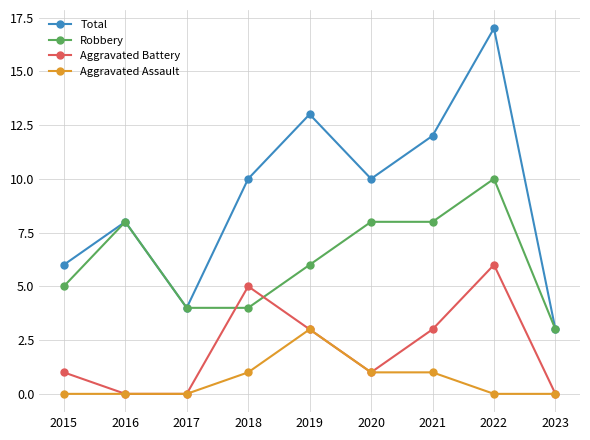

What is the spread (max minus min) of values at 2023?

3